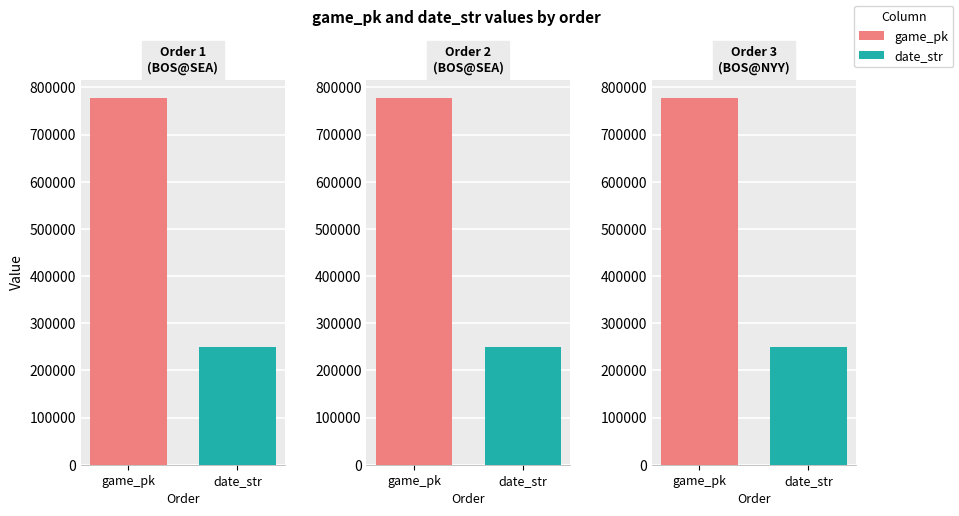

At which label does game_pk reach its minimum?

1